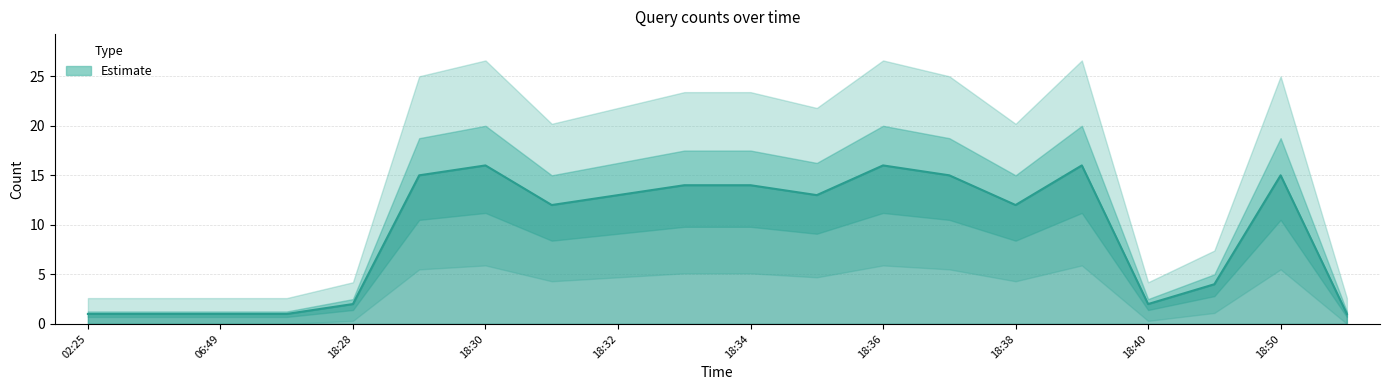

How many data points are less than 13?

10